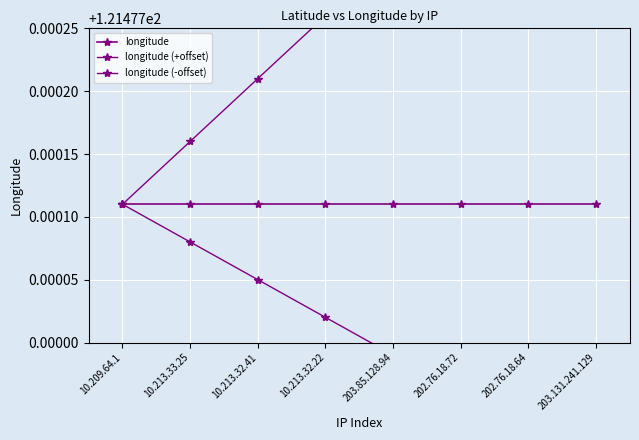

What is the greatest value displayed?

121.5